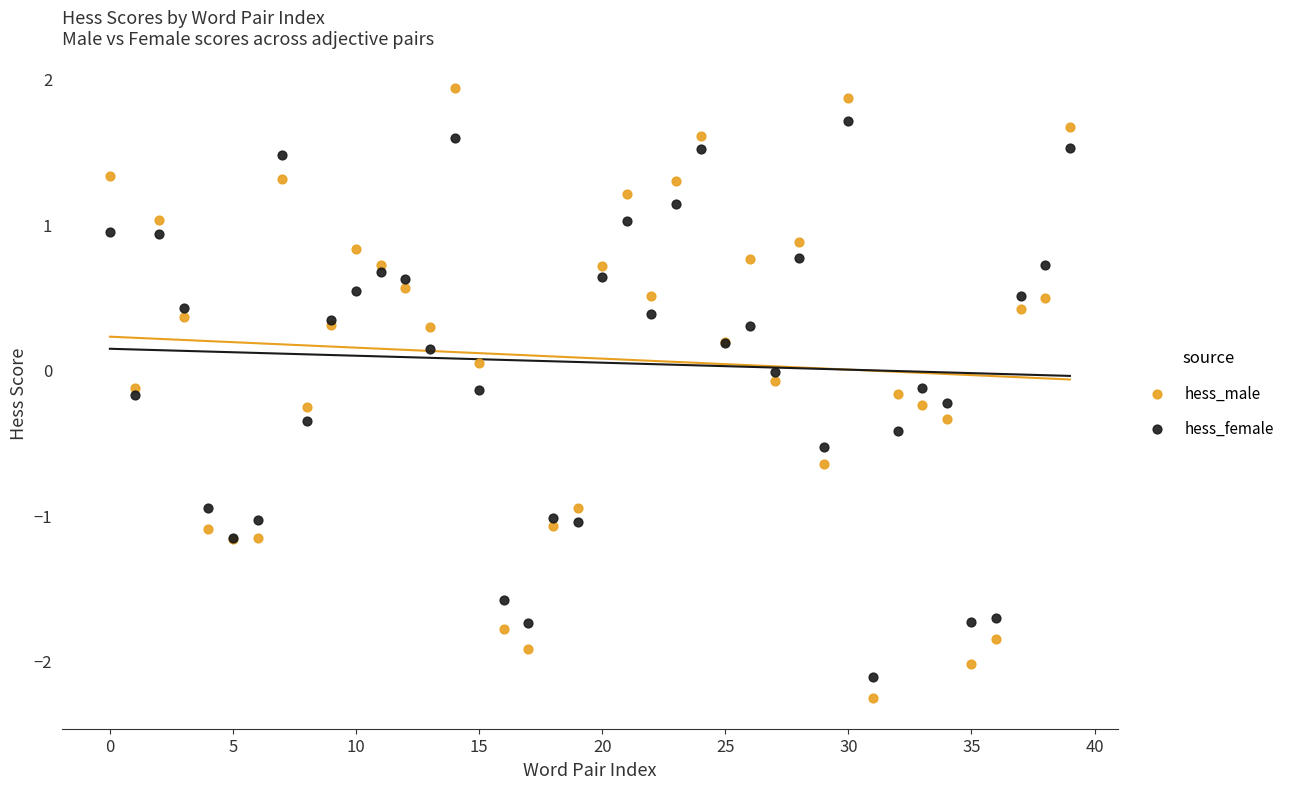

Which series has the widest spread of Y values?

hess_male